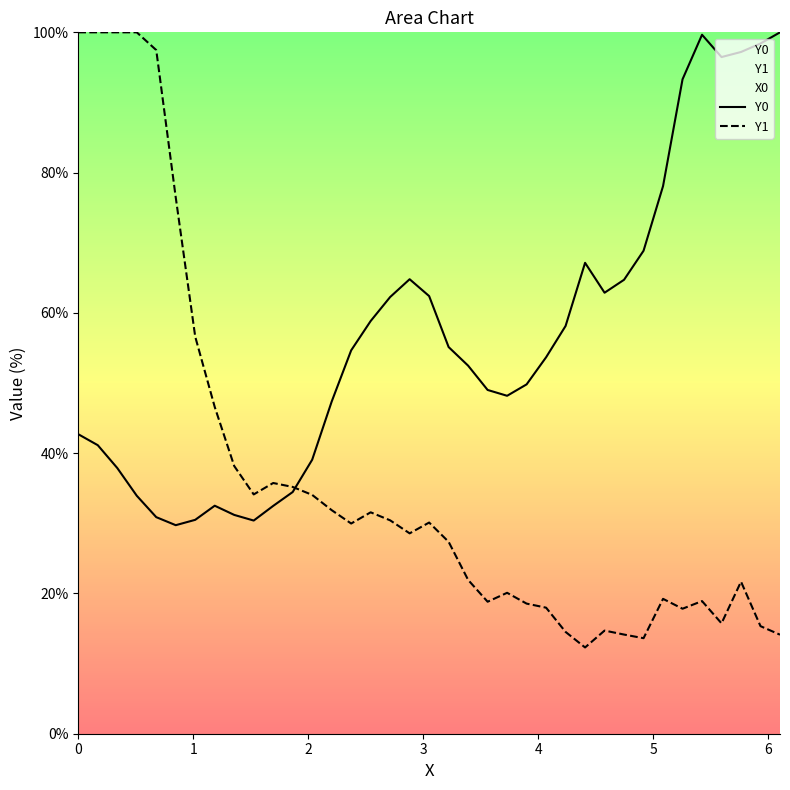

What is the value of the Y1 point at the 13th from the left?

34.0